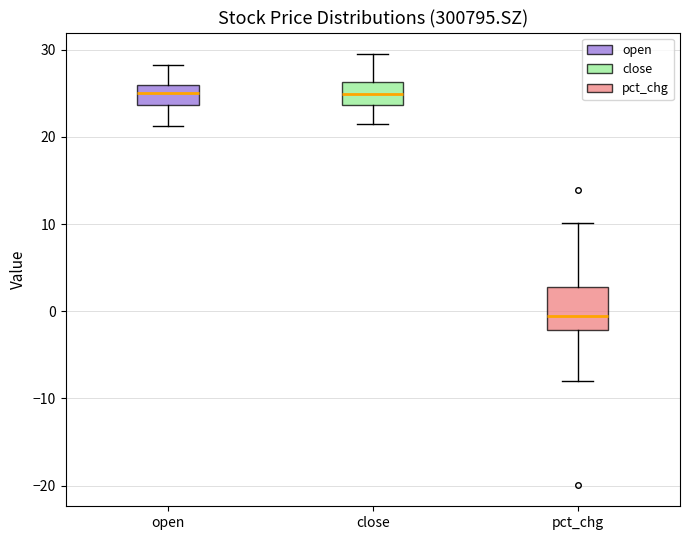

Reading left to right, transcribe this box plot: for each box, give where its median line is, the range the box spans, and where its two whiskers end, as read against the y-axis. The values are not printed on the chart, so give them approximately, as read against the axis.

open: median 25, box 24 to 26, whiskers 21 to 28
close: median 25, box 24 to 26, whiskers 21 to 30
pct_chg: median -1, box -2 to 3, whiskers -8 to 10